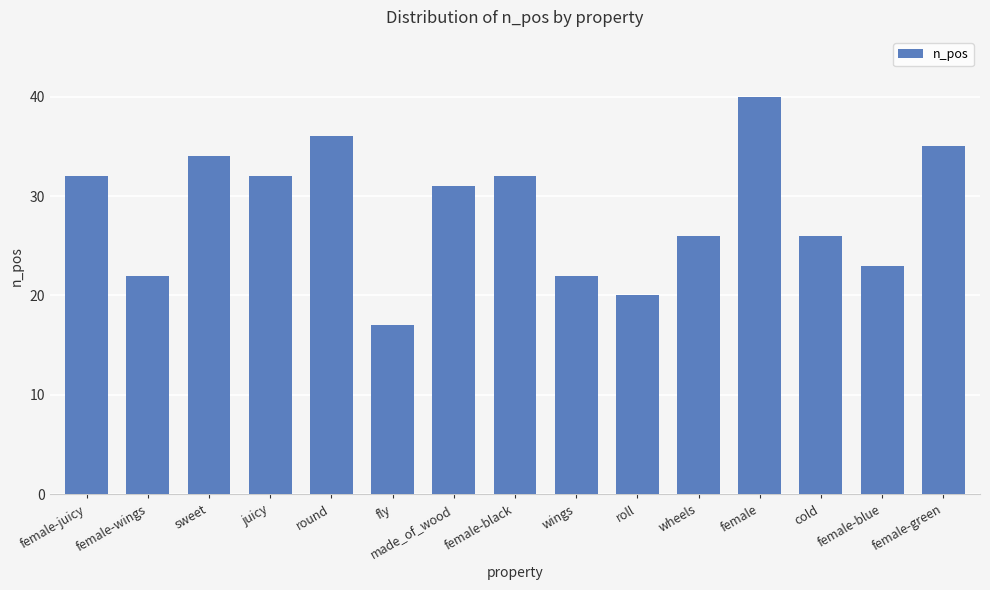

How many values are below 31?

7